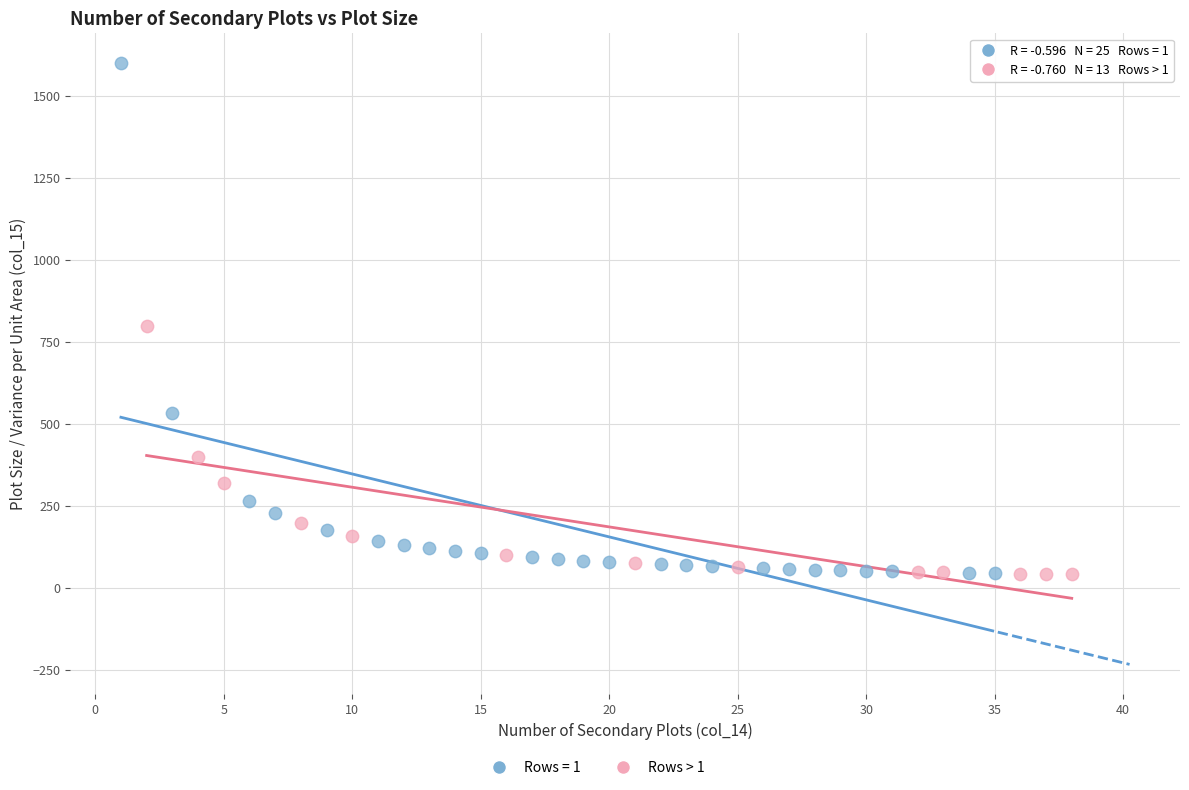

Which series reaches the maximum Y coordinate?

Rows = 1